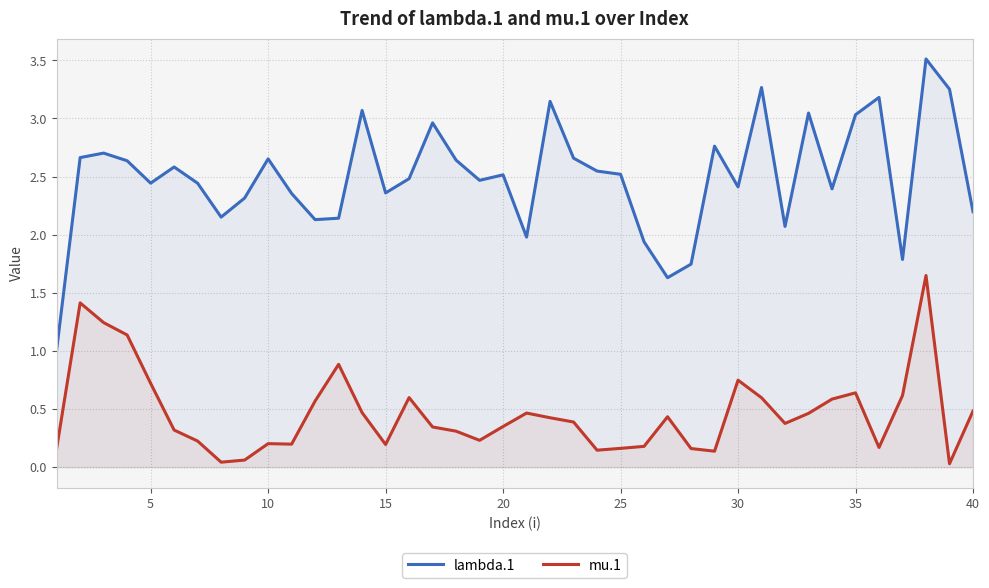

List the series in order of their peak value, highest first.

lambda.1, mu.1